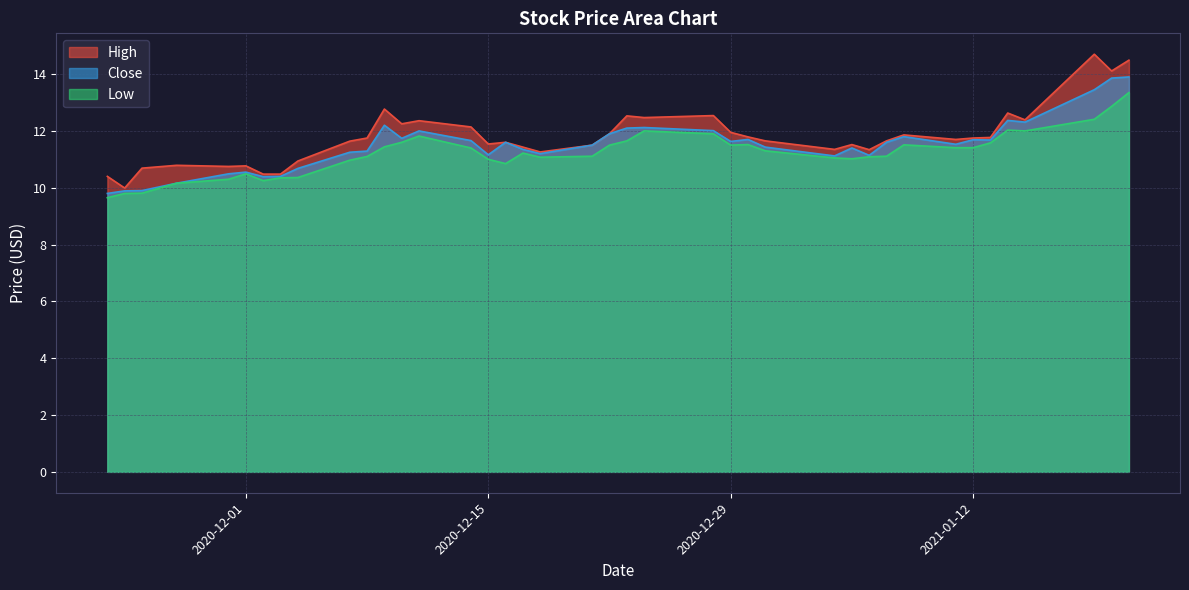

List the series in order of their overall mean, highest first.

High, Close, Low